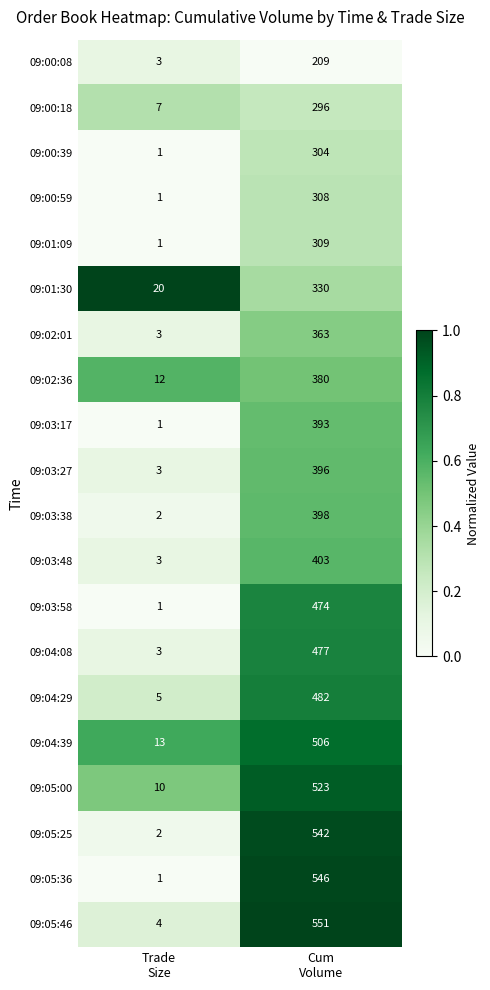

What is the difference between the maximum and minimum values in the 09:04:39 series?

493